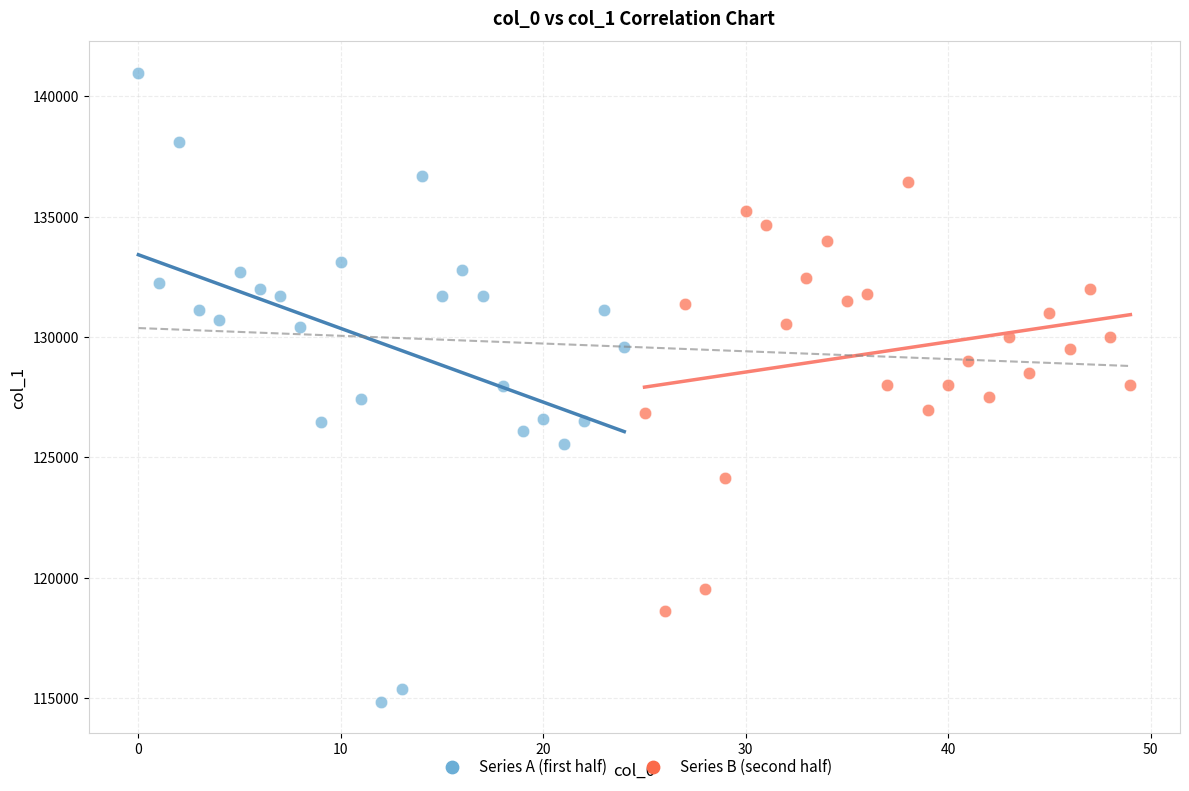

Which series has the widest spread of Y values?

Series A (first half)